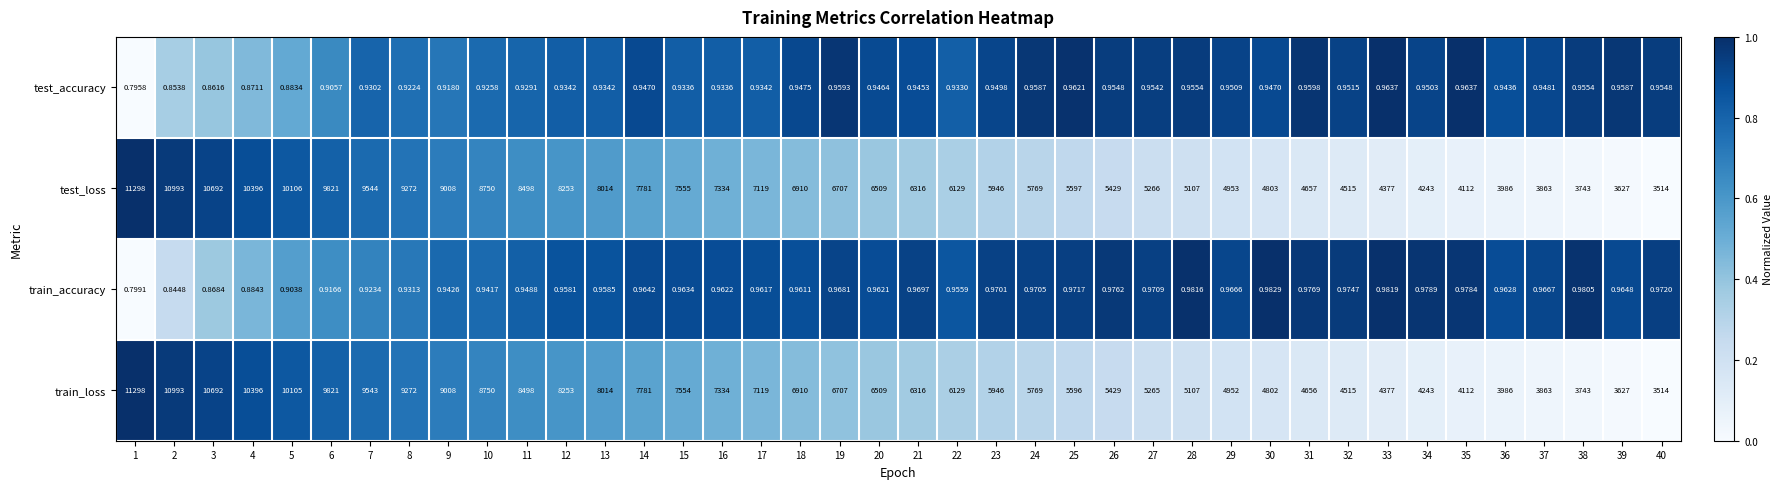

Between 5 and 39, which series saw the biggest shift?

test_loss